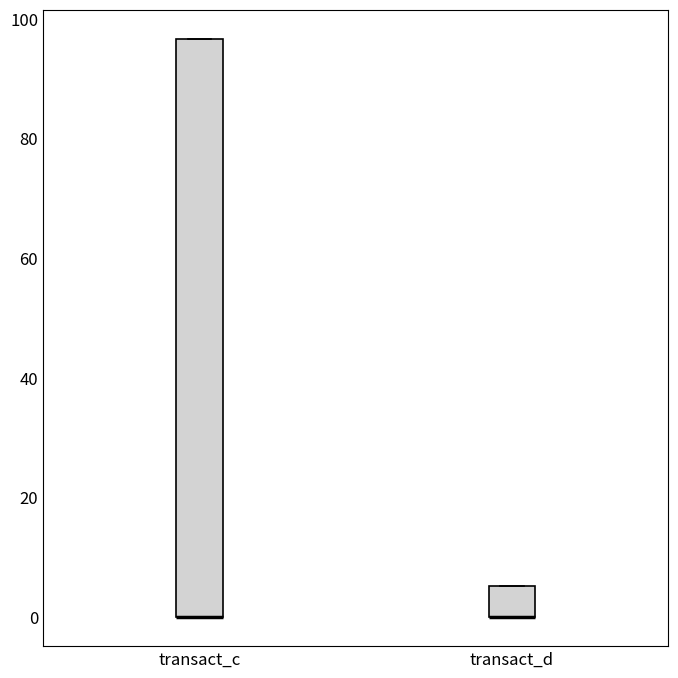

Reading left to right, read every box against the y-axis: the position of its median line, the range the box covers, and the ends of its whiskers. The values are not printed on the chart, so give them approximately, as read against the axis.

transact_c: median 0 (drawn on the box's lower edge), box 0 to 96, whiskers 0 to 96
transact_d: median 0 (drawn on the box's lower edge), box 0 to 6, whiskers 0 to 6